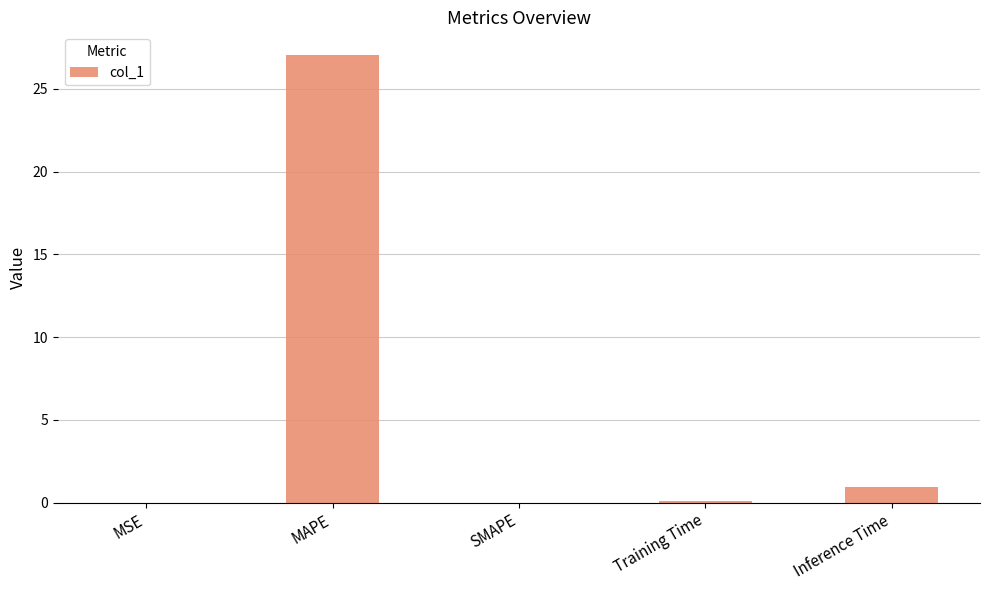

The value at Inference Time is 0.9. True or false?

True